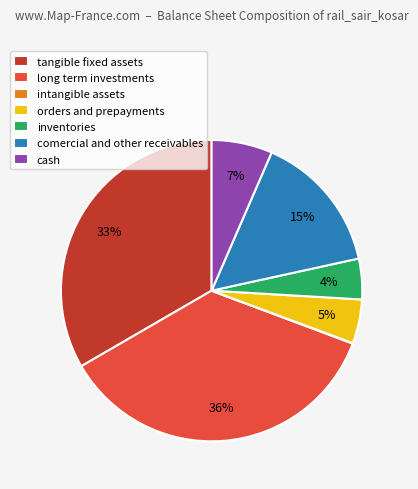

True or false: long term investments accounts for 36% of the total.

True